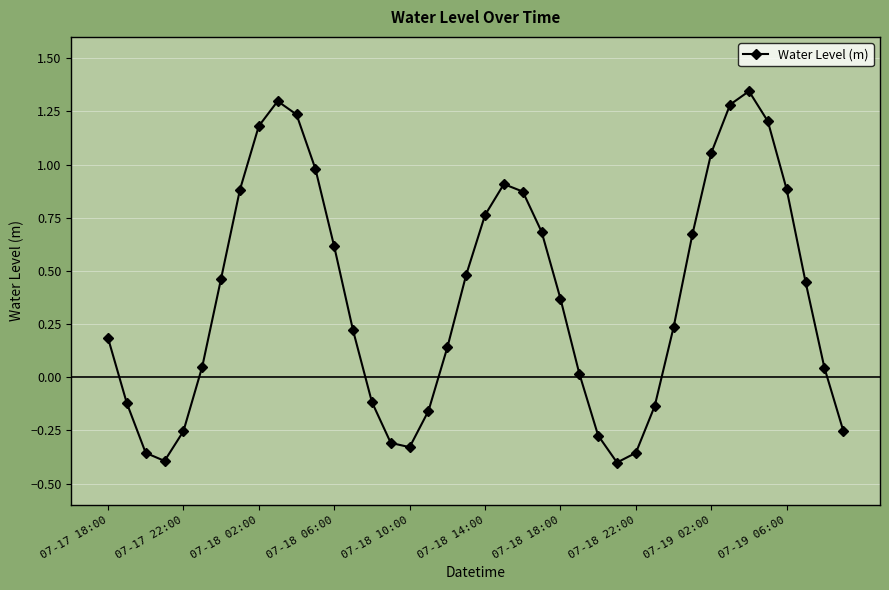

What is the value of the 13th point from the left?

0.6